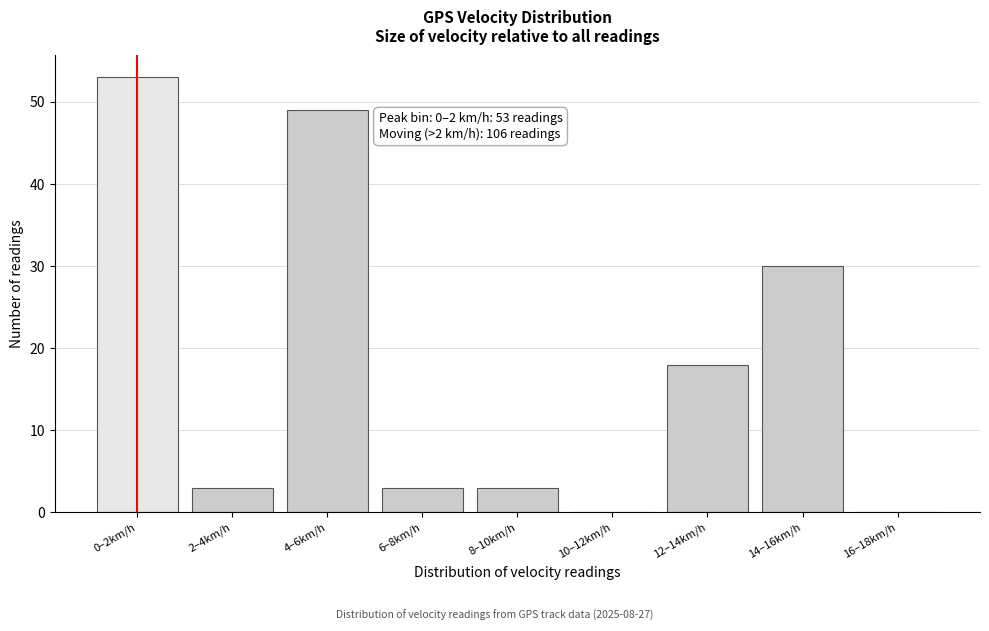

Reading left to right, list all the values displayed in this chart.

0–2km/h=53	2–4km/h=3	4–6km/h=49	6–8km/h=3	8–10km/h=3	10–12km/h=0	12–14km/h=18	14–16km/h=30	16–18km/h=0